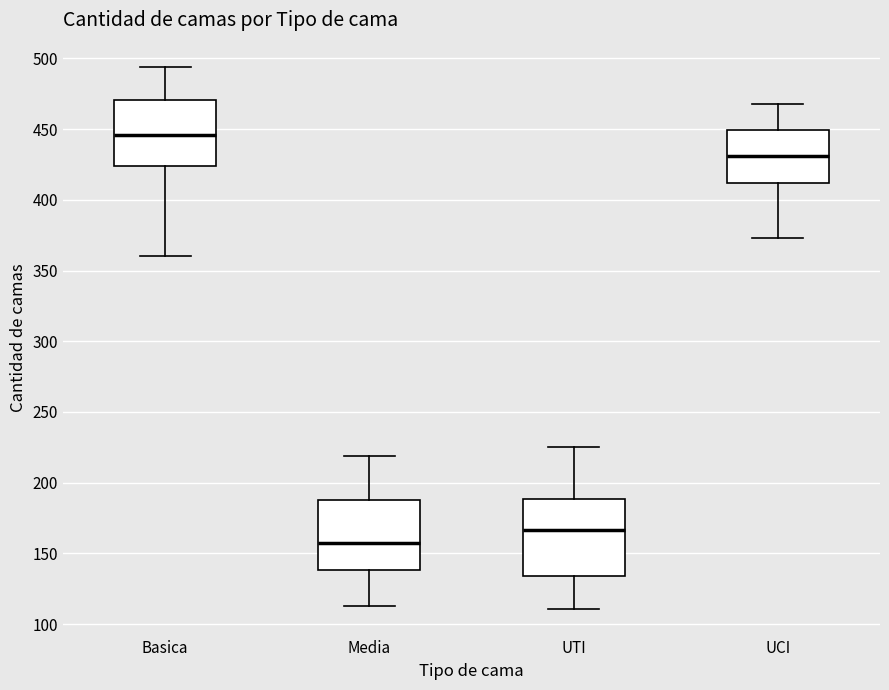

Reading left to right, read every box against the y-axis: the position of its median line, the range the box covers, and the ends of its whiskers. The values are not printed on the chart, so give them approximately, as read against the axis.

Basica: median 445, box 425 to 470, whiskers 360 to 495
Media: median 160, box 140 to 190, whiskers 115 to 220
UTI: median 165, box 135 to 190, whiskers 110 to 225
UCI: median 430, box 410 to 450, whiskers 375 to 470